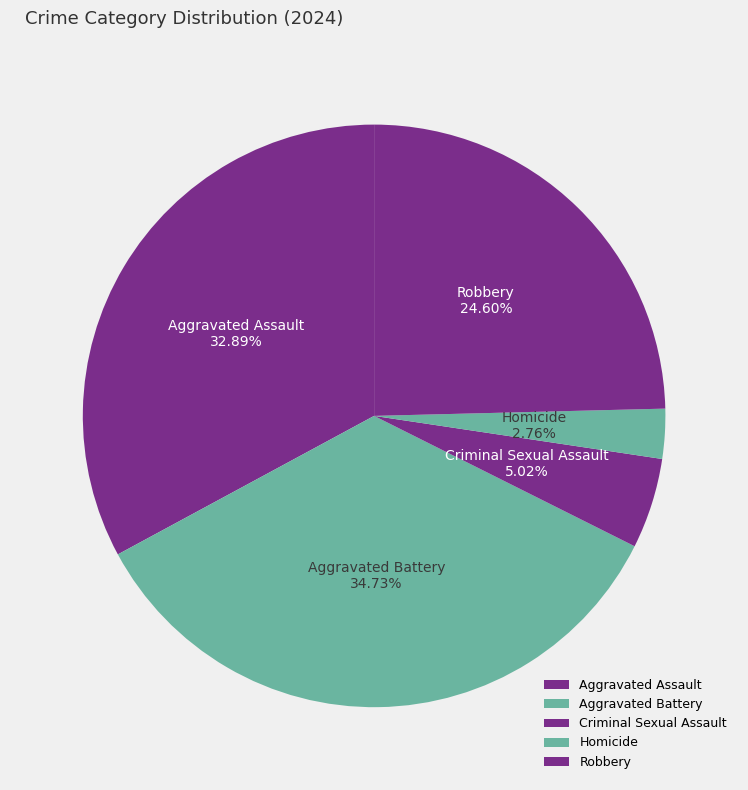

What is the ratio of the value at Robbery to the value at Aggravated Battery?

0.7